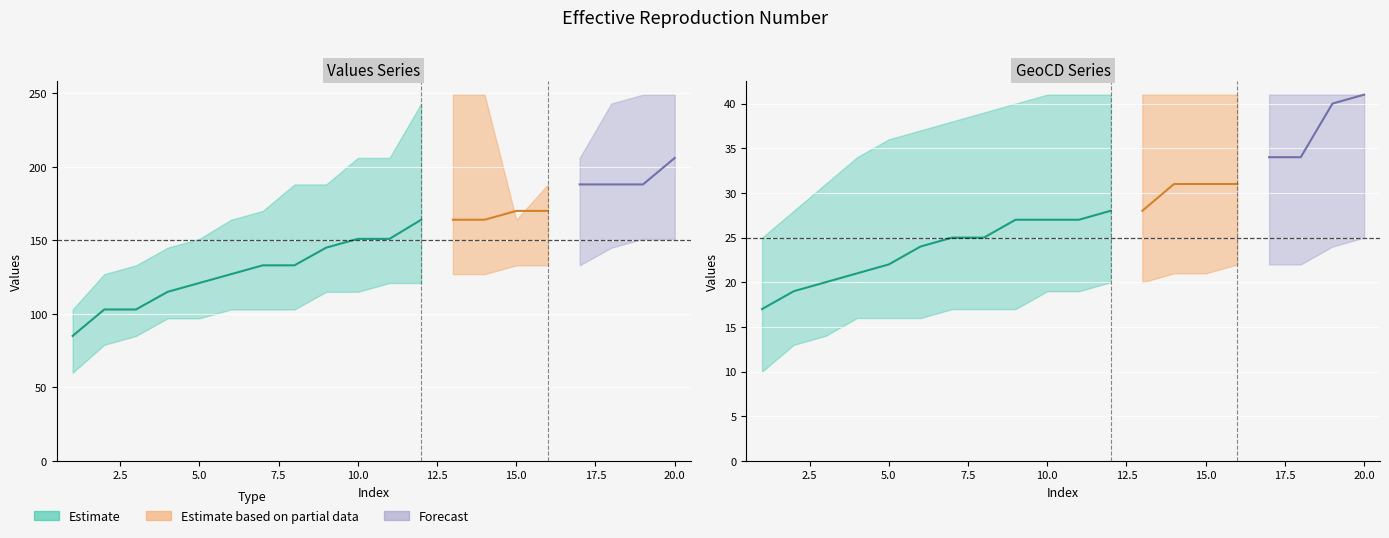

What is the average value of the geocd_mid series?

28